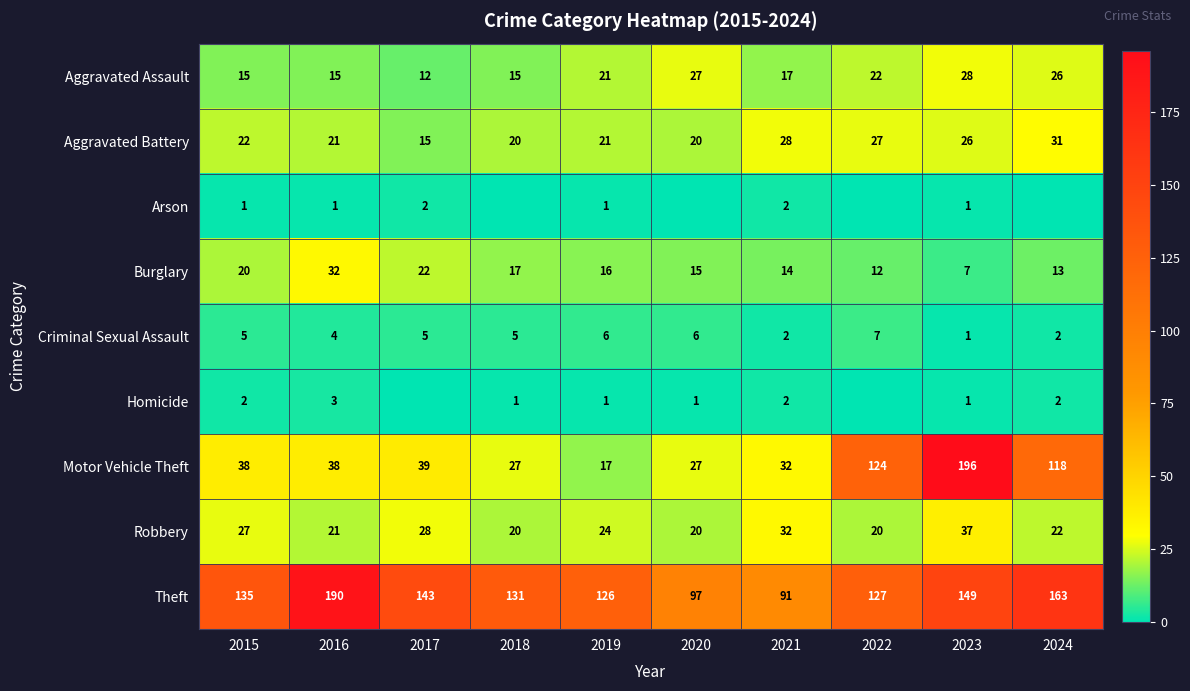

The value of Robbery at 2016 is 21. True or false?

True